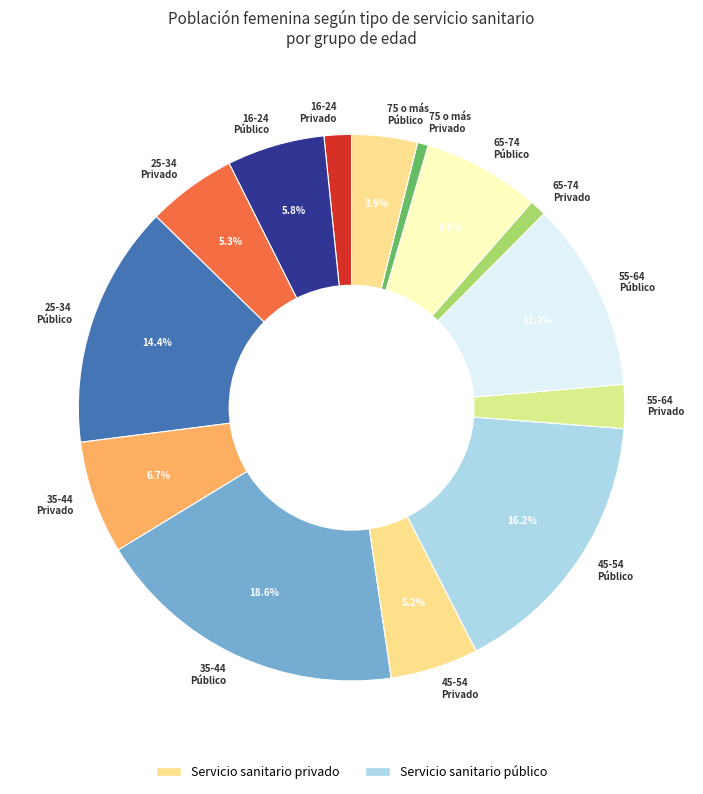

What is the largest slice in the pie chart?

35-44 Público